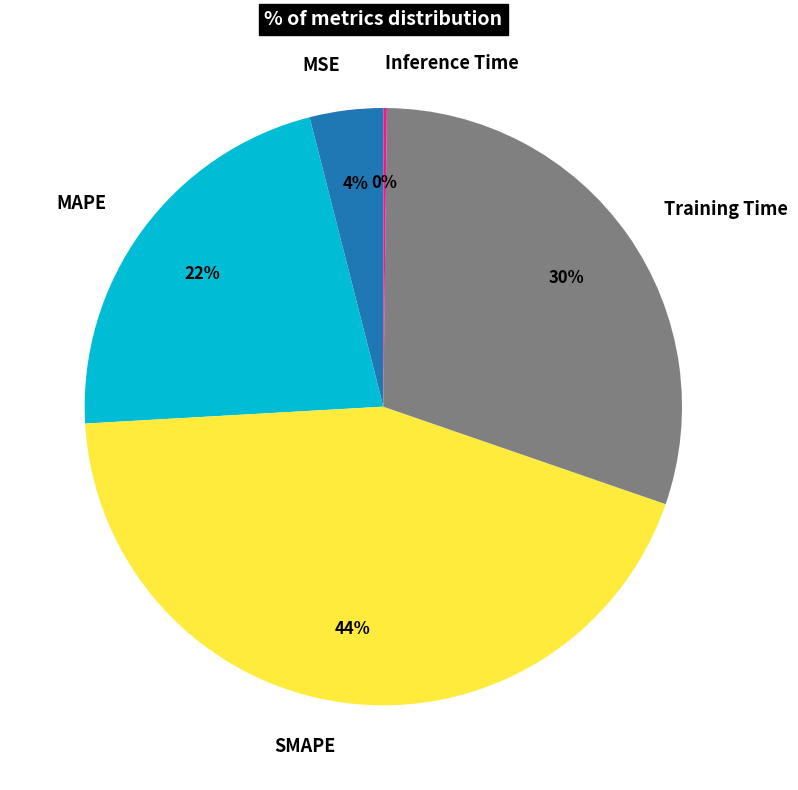

Do MSE and SMAPE together represent more than half of the pie?

No